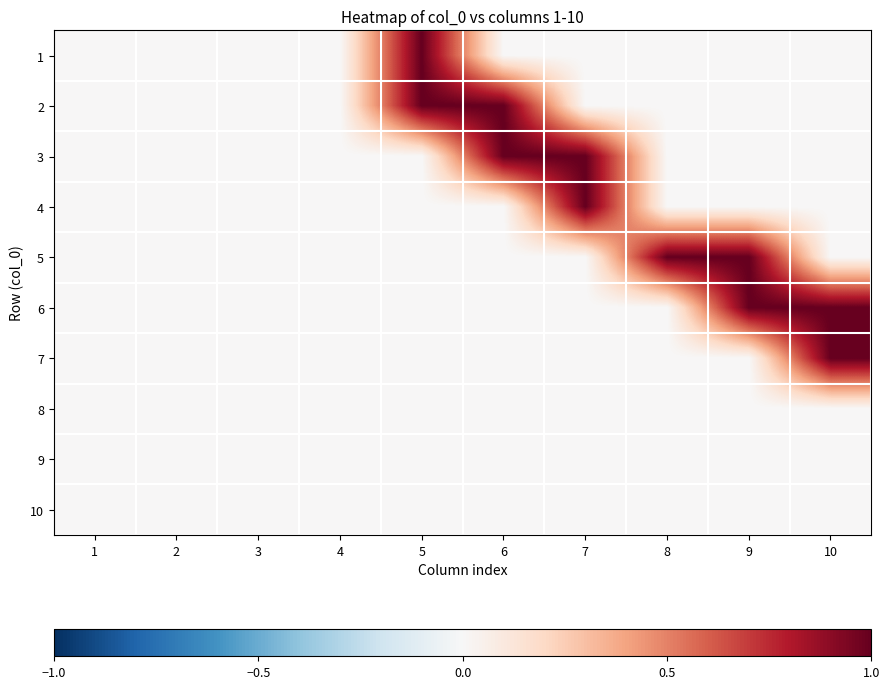

What is the total value across all series at 10?

2